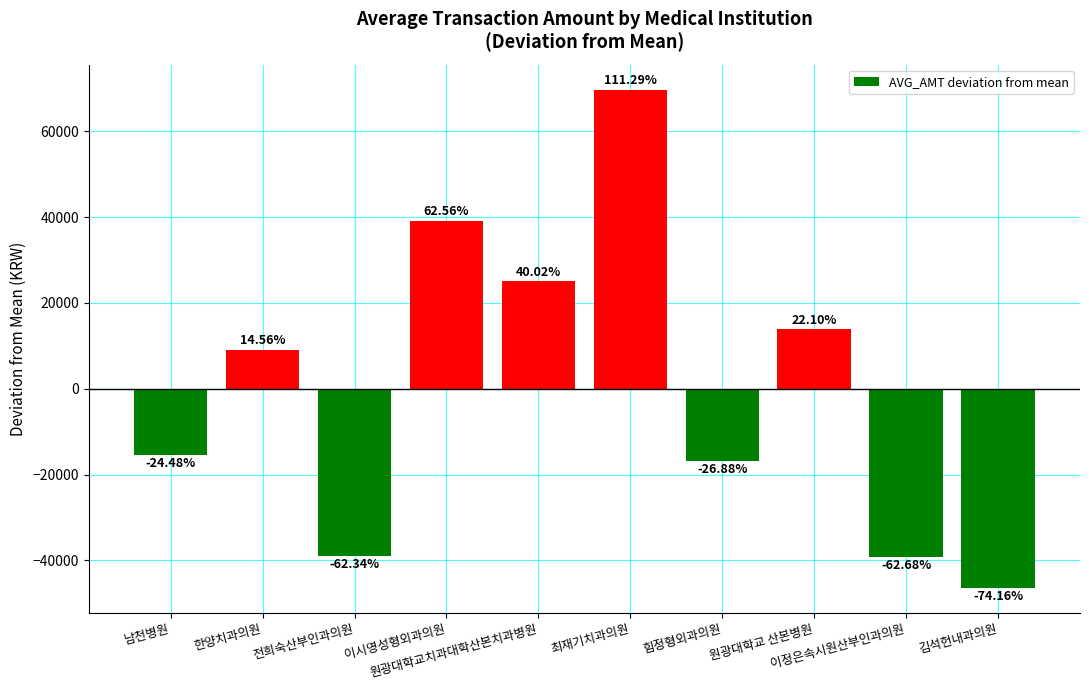

The value at 김석헌내과의원 is -46487.7. True or false?

True